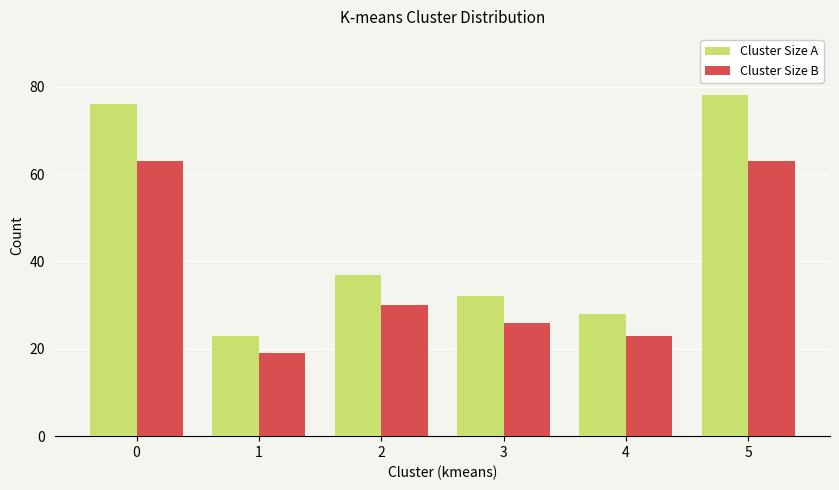

List the series in order of their peak value, lowest first.

Cluster Size B, Cluster Size A